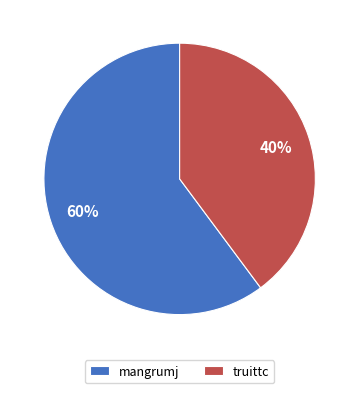

True or false: truittc accounts for 40% of the total.

True